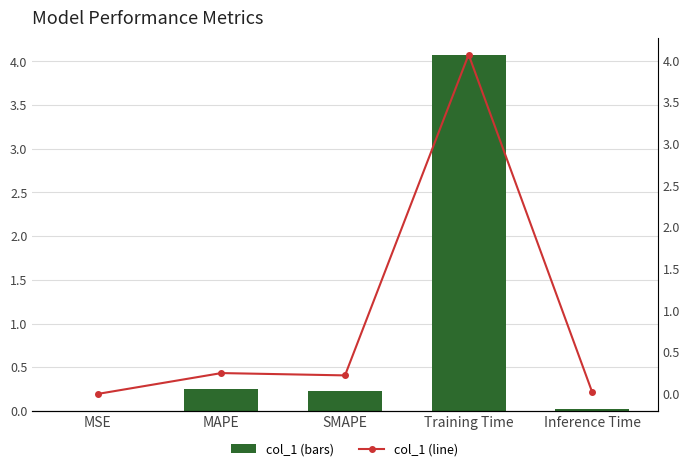

At which label does Trend reach its minimum?

MSE